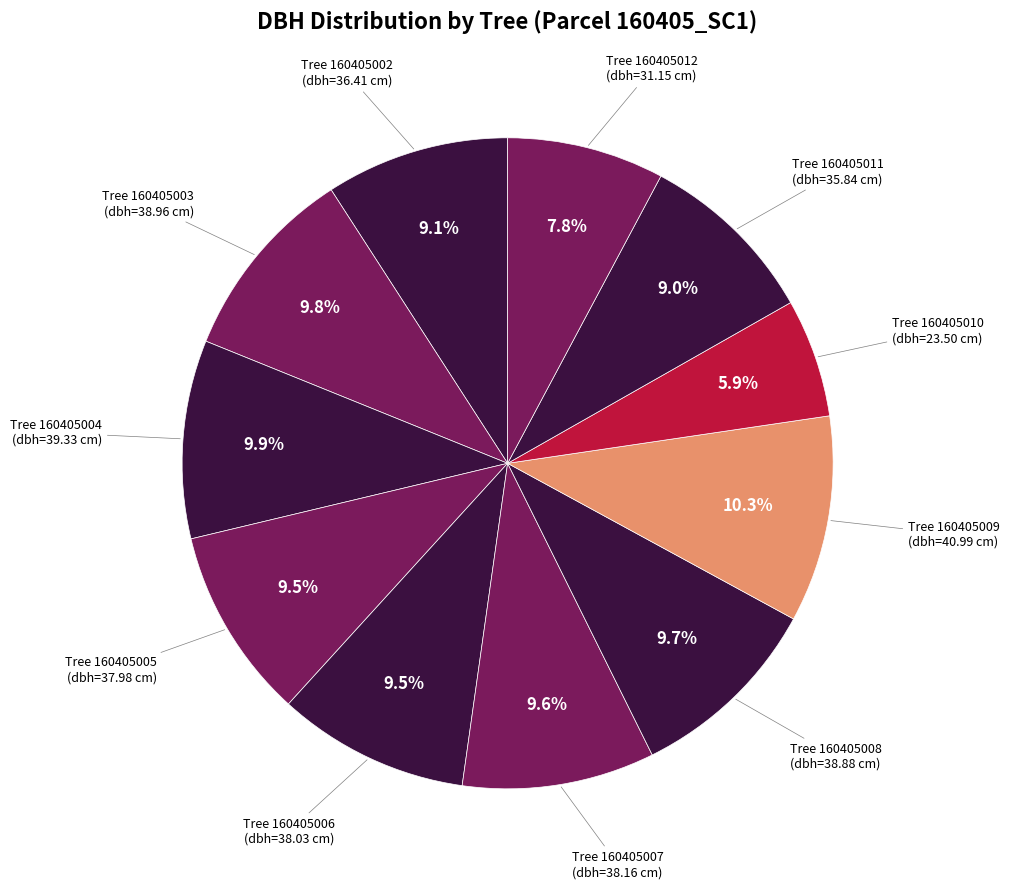

Count the number of slices in the pie.

11